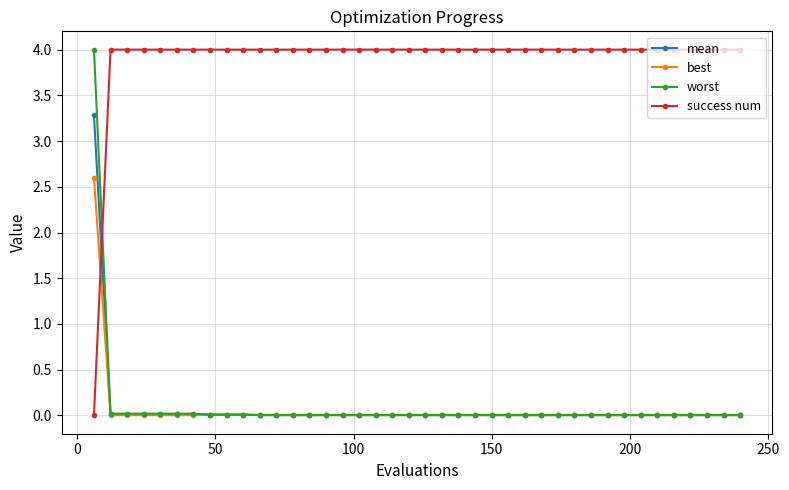

After their last crossing, which series has the higher values: success num or mean?

success num